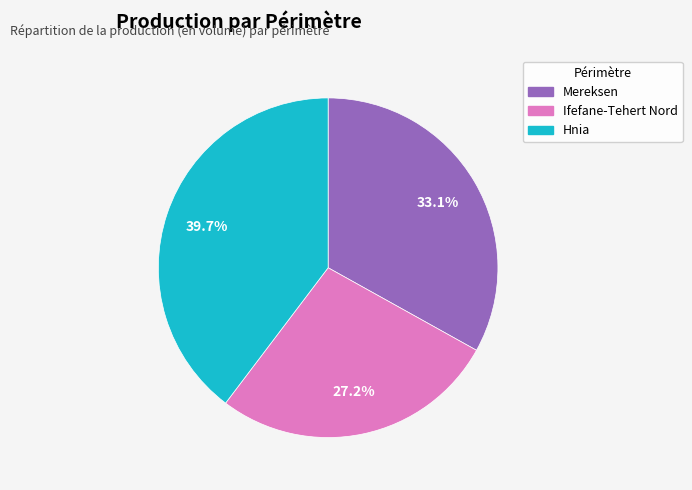

Is there any slice that represents more than half of the pie?

No